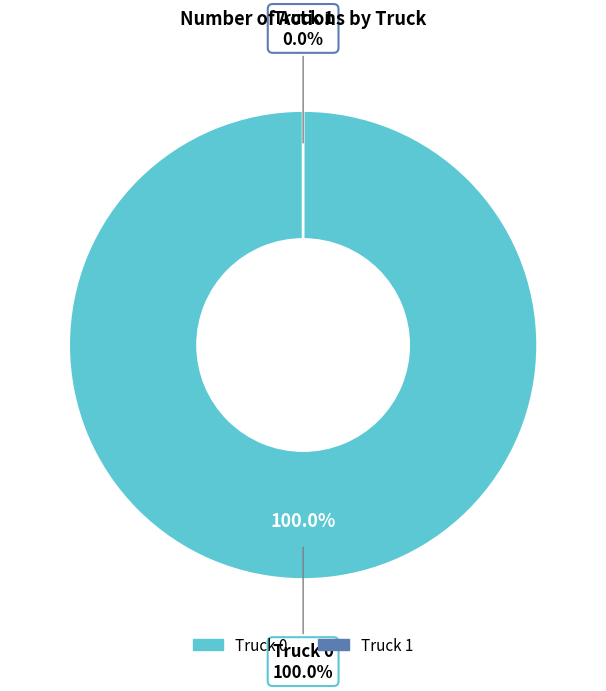

What portion of the pie excludes Truck 1?

100.0%